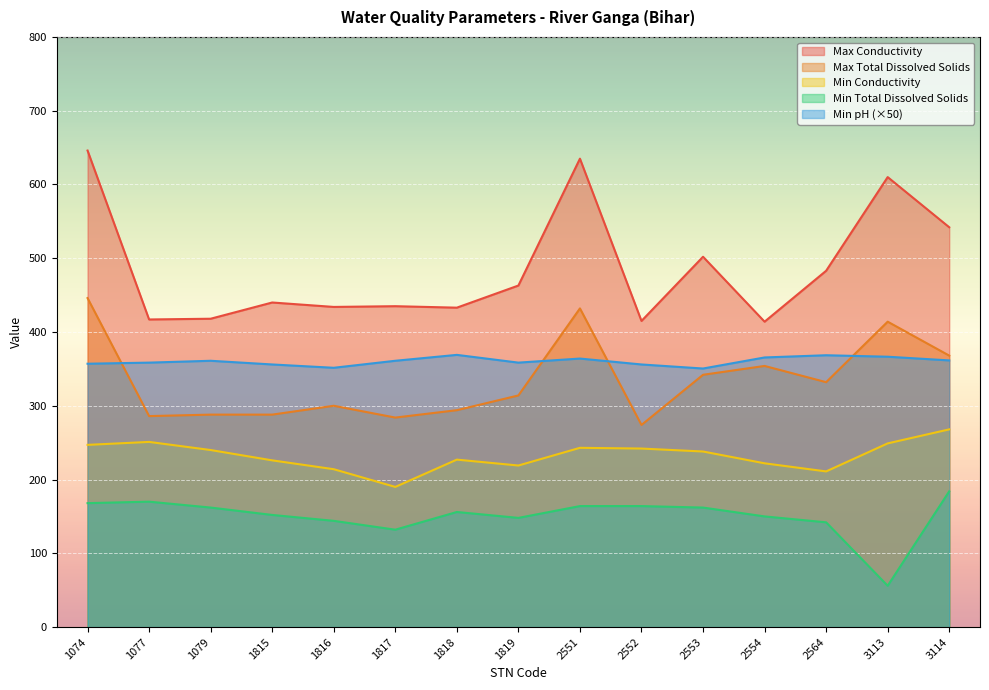

Reading left to right, transcribe all the data shown in this chart.

Max Conductivity: 1074=646.0	1077=417.0	1079=418.0	1815=440.0	1816=434.0	1817=435.0	1818=433.0	1819=463.0	2551=635.0	2552=415.0	2553=502.0	2554=414.0	2564=483.0	3113=610.0	3114=542.0
Max Total Dissolved Solids: 1074=446.0	1077=286.0	1079=288.0	1815=288.0	1816=300.0	1817=284.0	1818=294.0	1819=314.0	2551=432.0	2552=274.0	2553=342.0	2554=354.0	2564=332.0	3113=414.0	3114=368.0
Min Conductivity: 1074=247.0	1077=251.0	1079=240.0	1815=226.0	1816=214.0	1817=190.0	1818=227.0	1819=219.0	2551=243.0	2552=242.0	2553=238.0	2554=222.0	2564=211.0	3113=249.0	3114=268.0
Min Total Dissolved Solids: 1074=168.0	1077=170.0	1079=162.0	1815=152.0	1816=144.0	1817=132.0	1818=156.0	1819=148.0	2551=164.0	2552=164.0	2553=162.0	2554=150.0	2564=142.0	3113=56.0	3114=184.0
Min pH: 1074=357.0	1077=358.5	1079=361.0	1815=356.0	1816=351.5	1817=361.0	1818=369.0	1819=358.5	2551=364.0	2552=356.0	2553=350.5	2554=365.5	2564=368.5	3113=366.5	3114=361.5